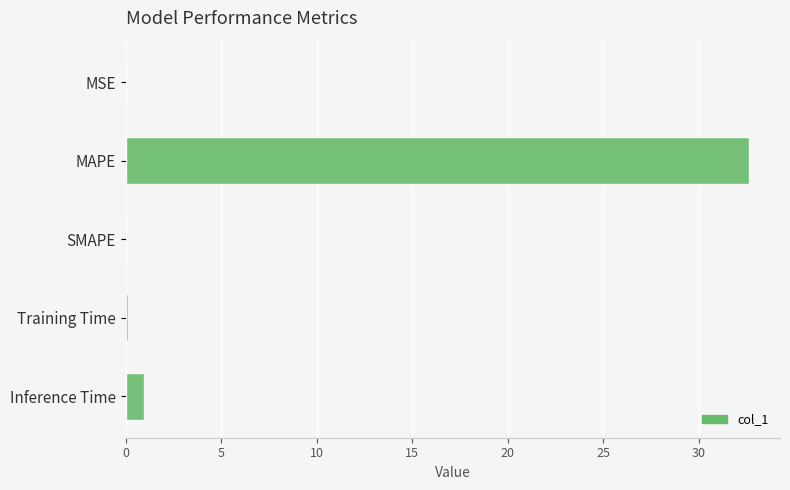

What is the sum of all values?

33.7